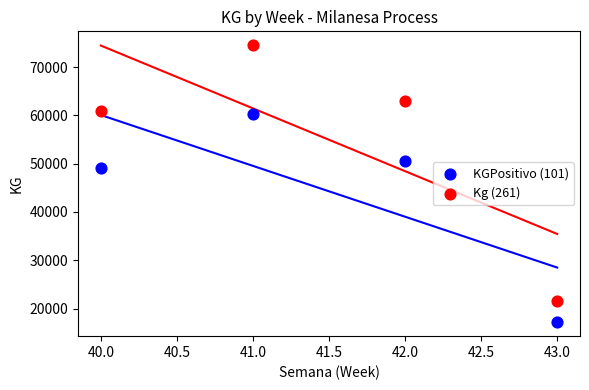

Which series reaches the minimum Y coordinate?

KGPositivo (101)